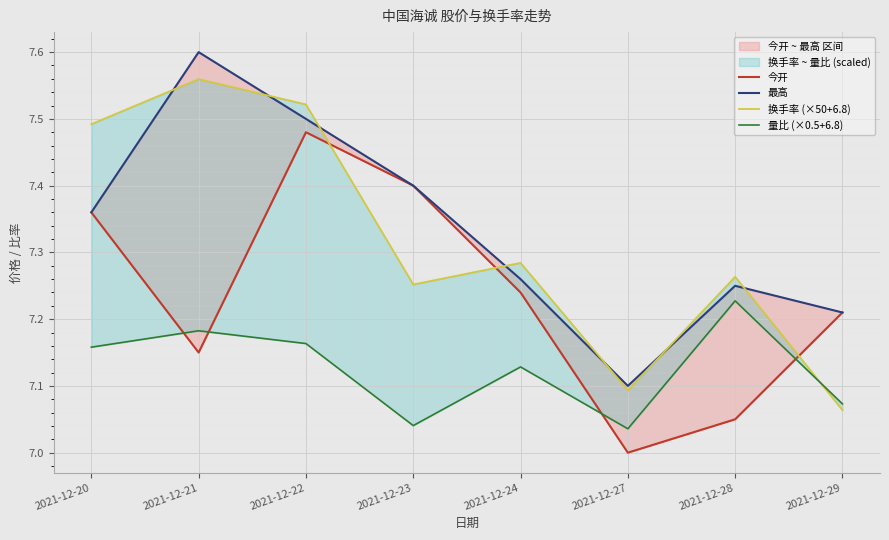

Reading right to left, what are all the values shown in this chart?

今开: 7.2	7.0	7.0	7.2	7.4	7.5	7.2	7.4
最高: 7.2	7.2	7.1	7.3	7.4	7.5	7.6	7.4
换手率 (×50+6.8): 7.1	7.3	7.1	7.3	7.3	7.5	7.6	7.5
量比 (×0.5+6.8): 7.1	7.2	7.0	7.1	7.0	7.2	7.2	7.2